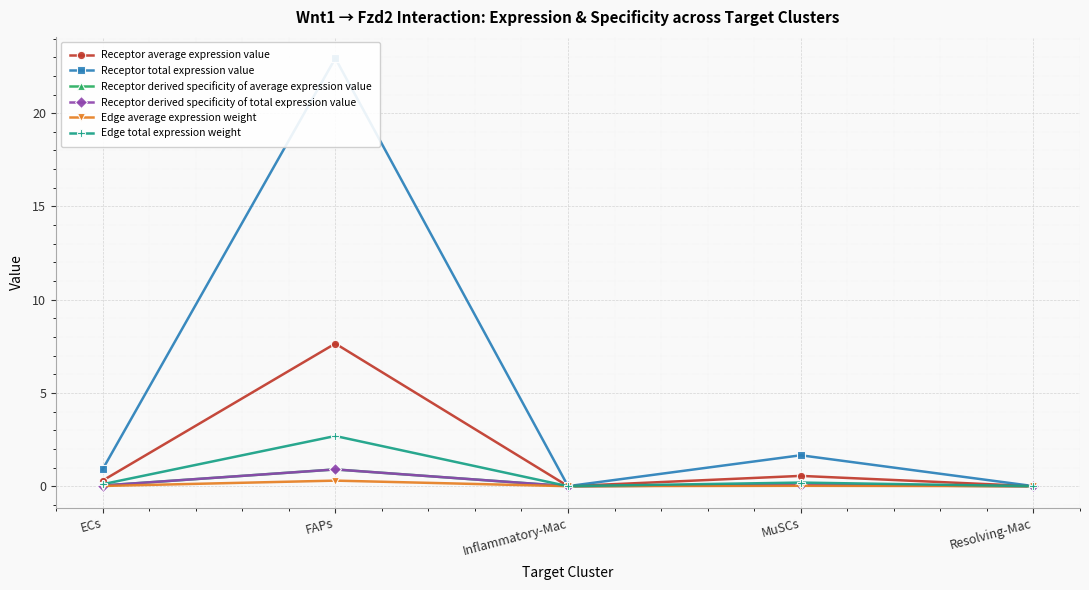

The Receptor total expression value series shows 0.0 at Resolving-Mac. True or false?

True